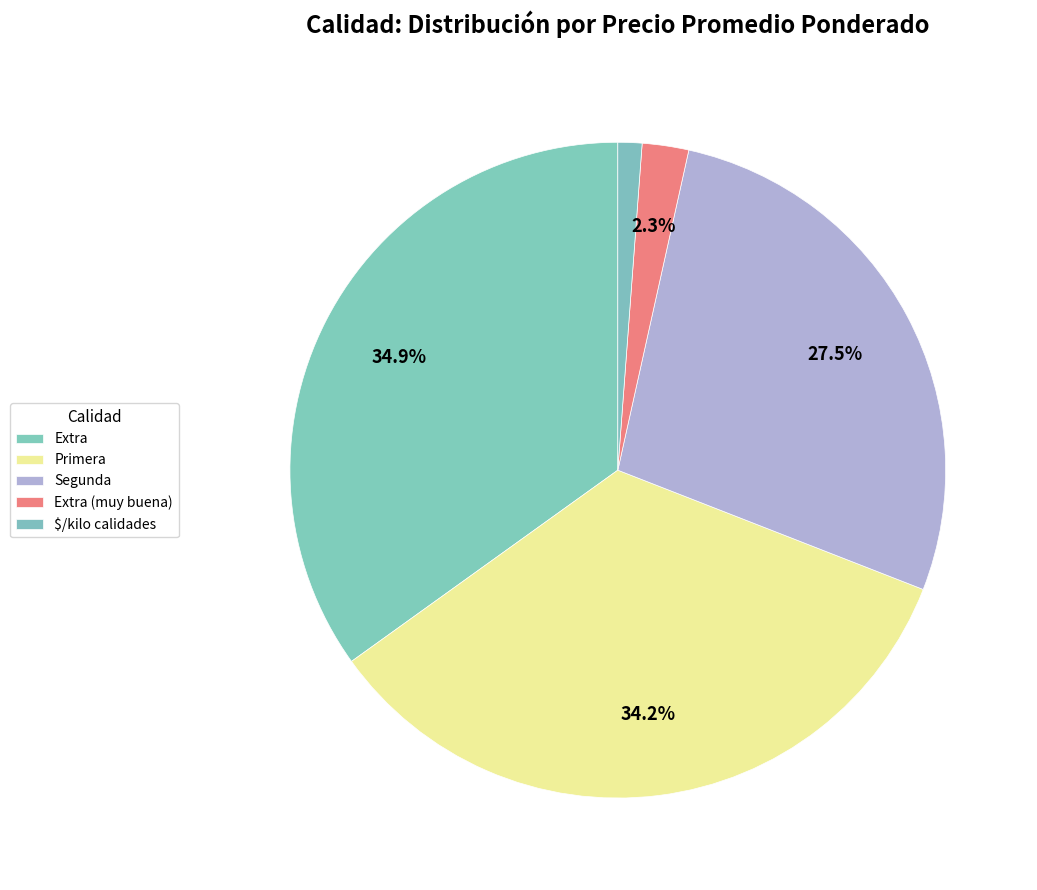

How many slices are in this pie chart?

5